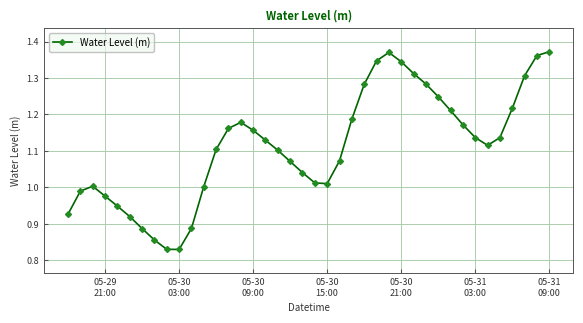

What is the difference between the maximum and second lowest values?

0.5